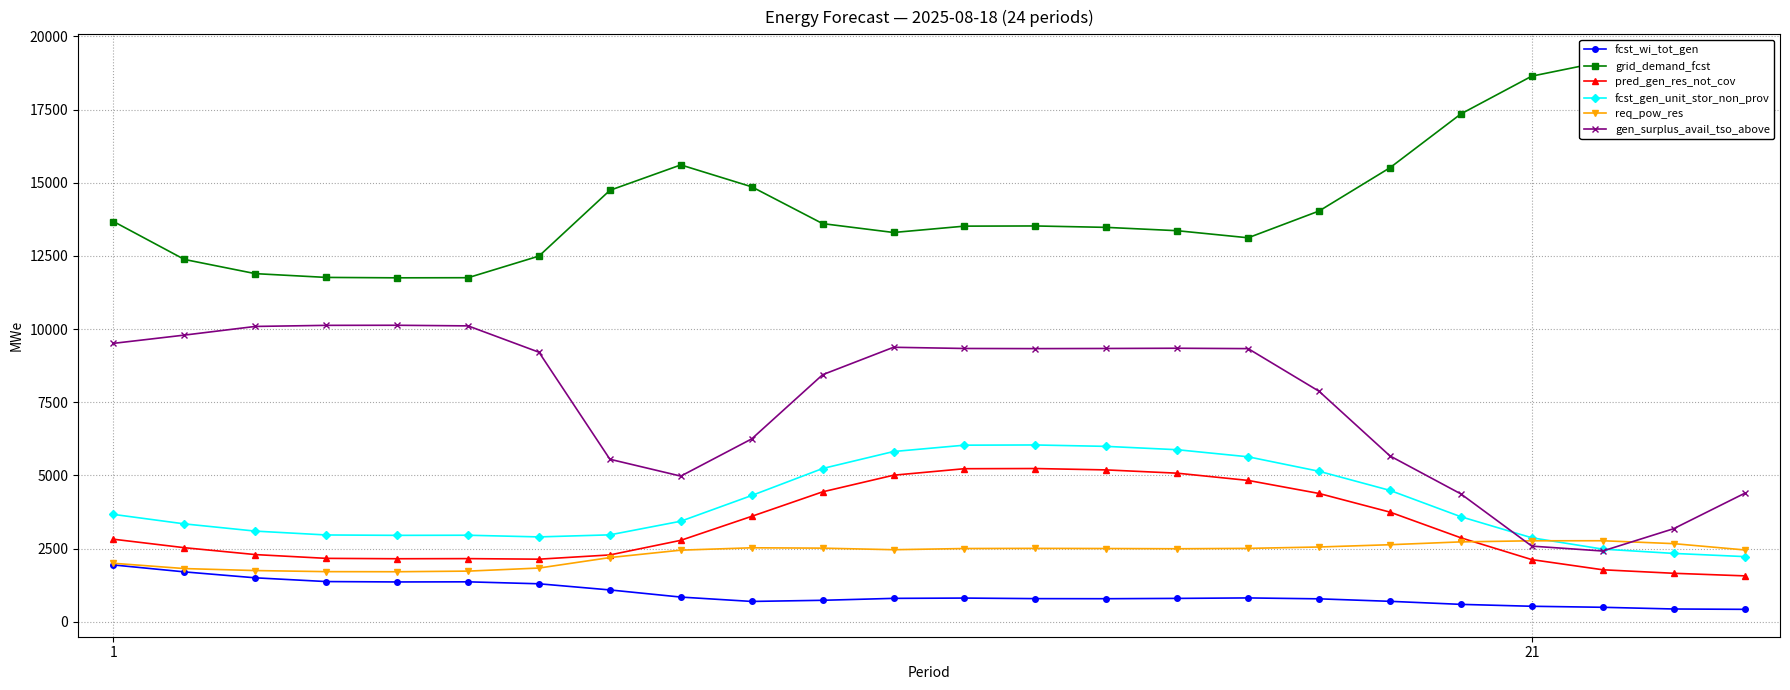

What is the minimum value for pred_gen_res_not_cov?

1570